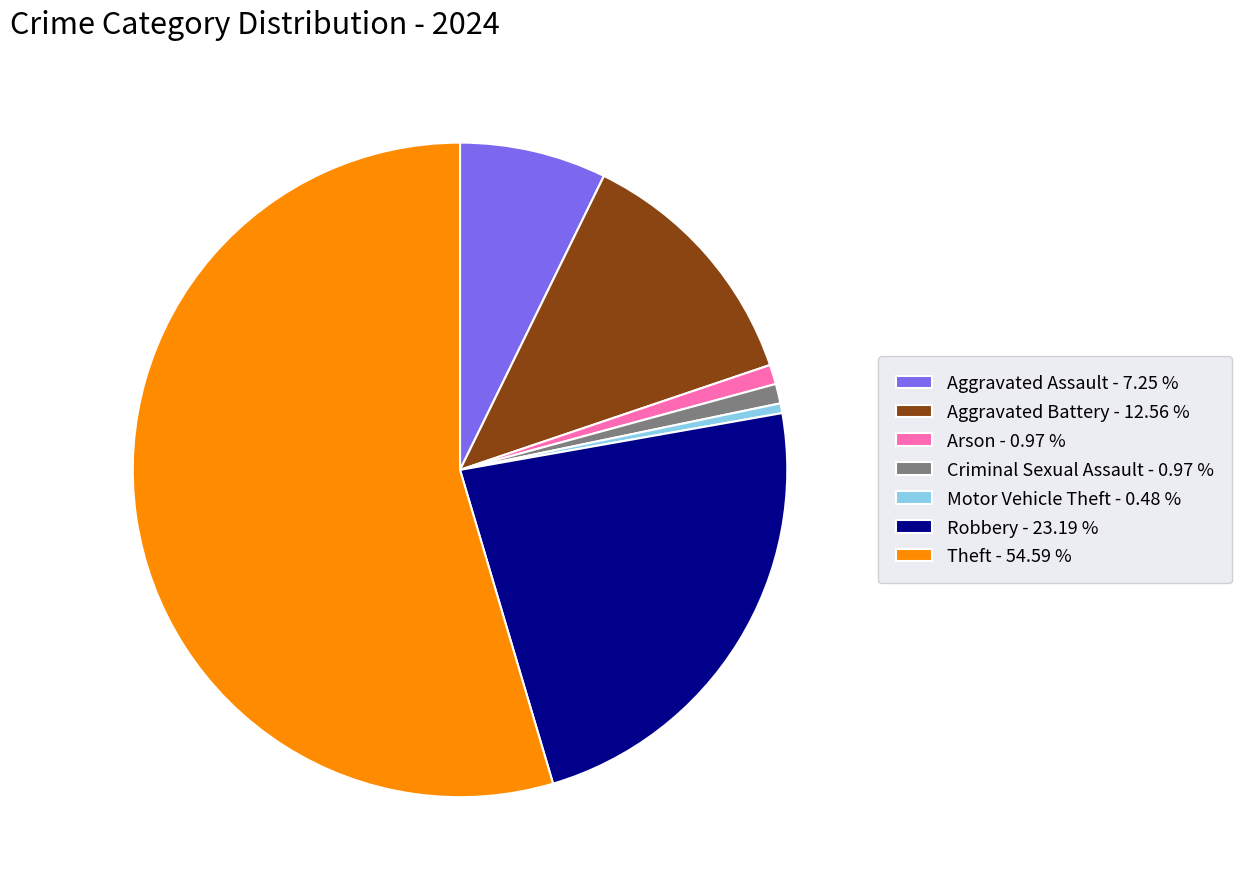

What is the largest slice in the pie chart?

Theft - 54.59 %